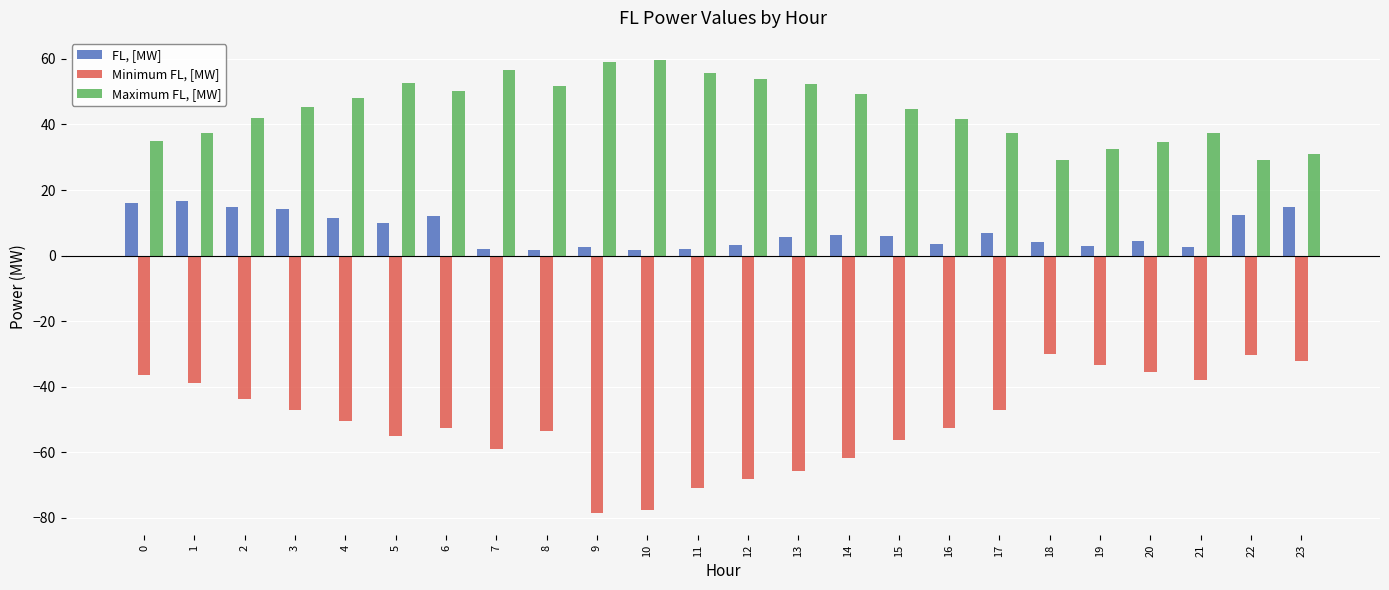

What is the total value across all series at 20?

3.6